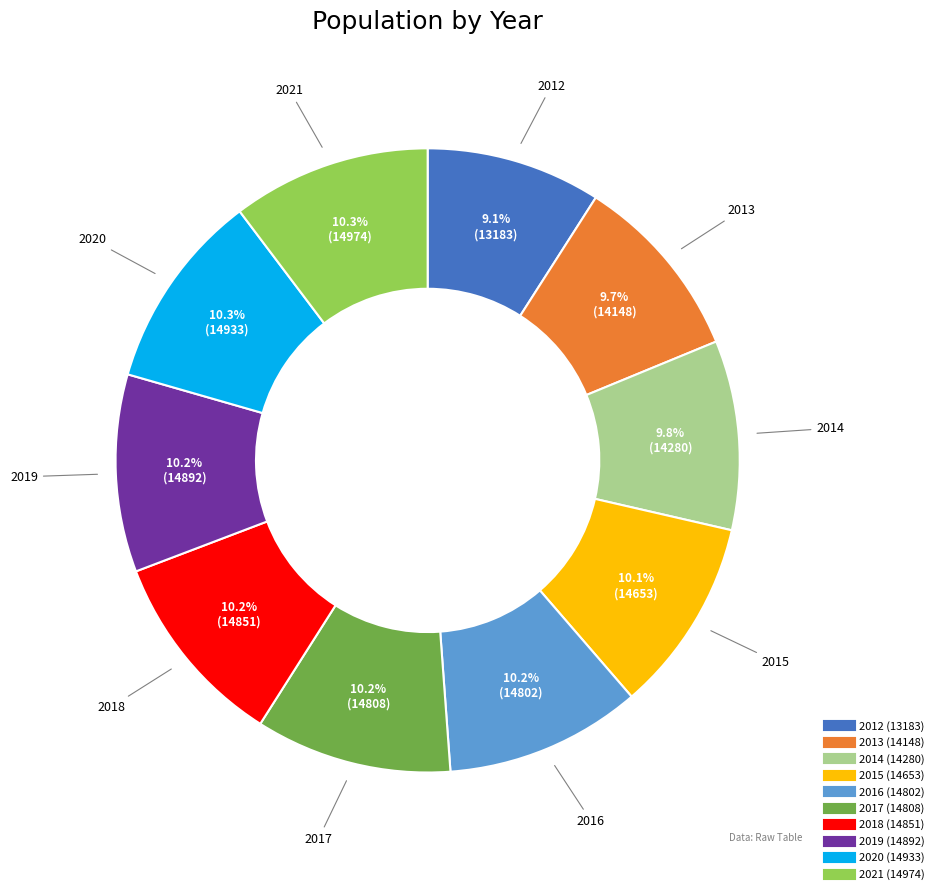

Is 2018 the majority of the pie?

No